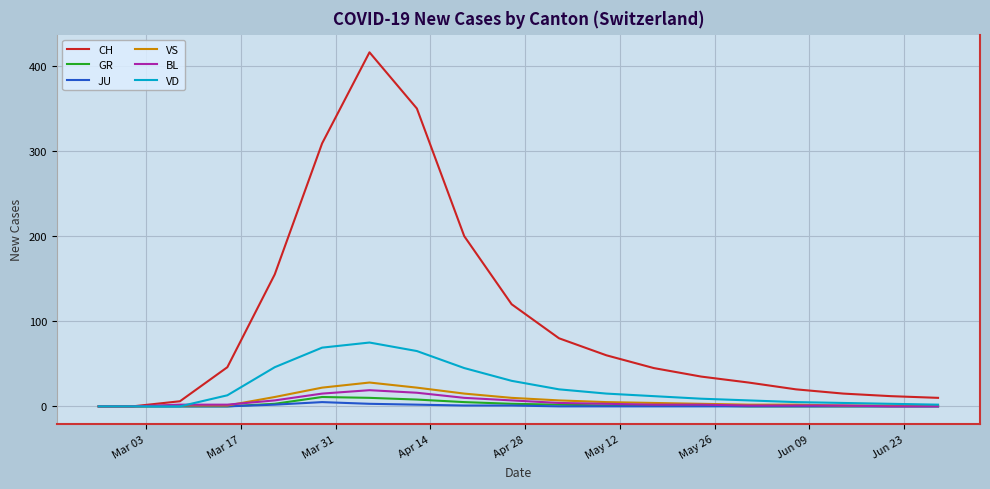

What is the maximum value shown in the chart?

416